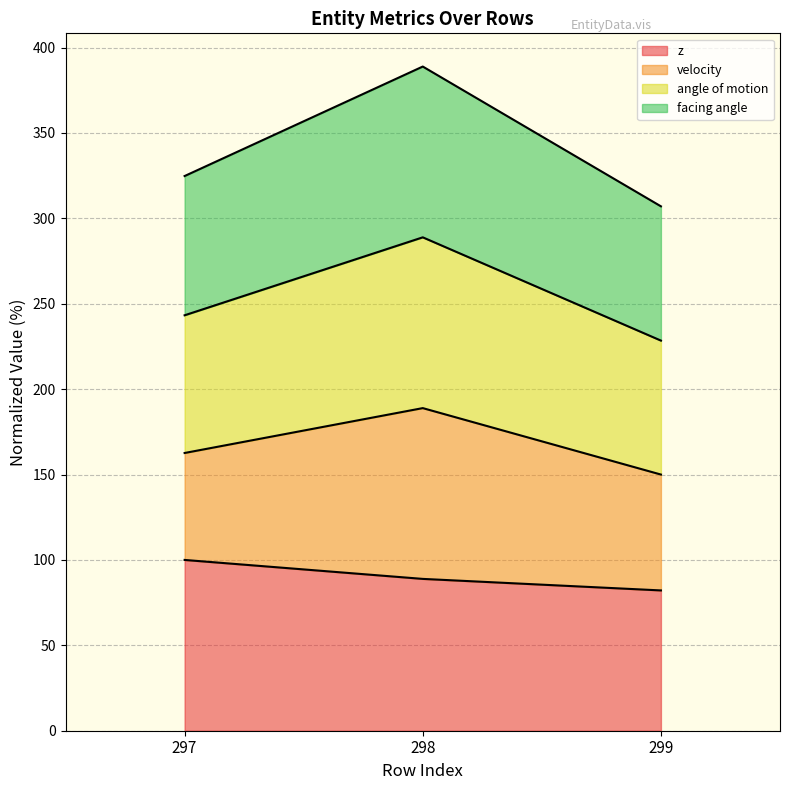

Between 297 and 299, which is larger?

297